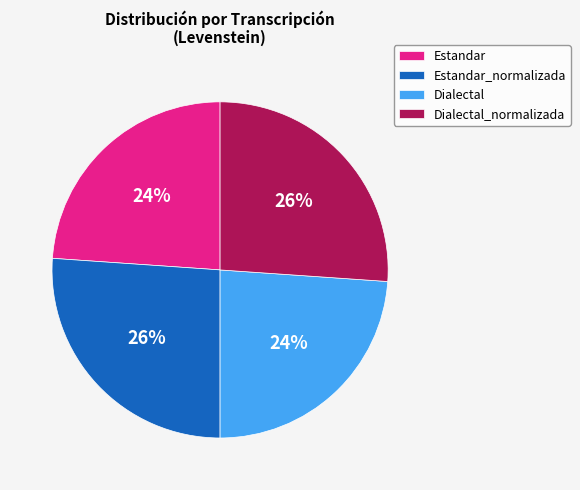

Count the number of slices in the pie.

4